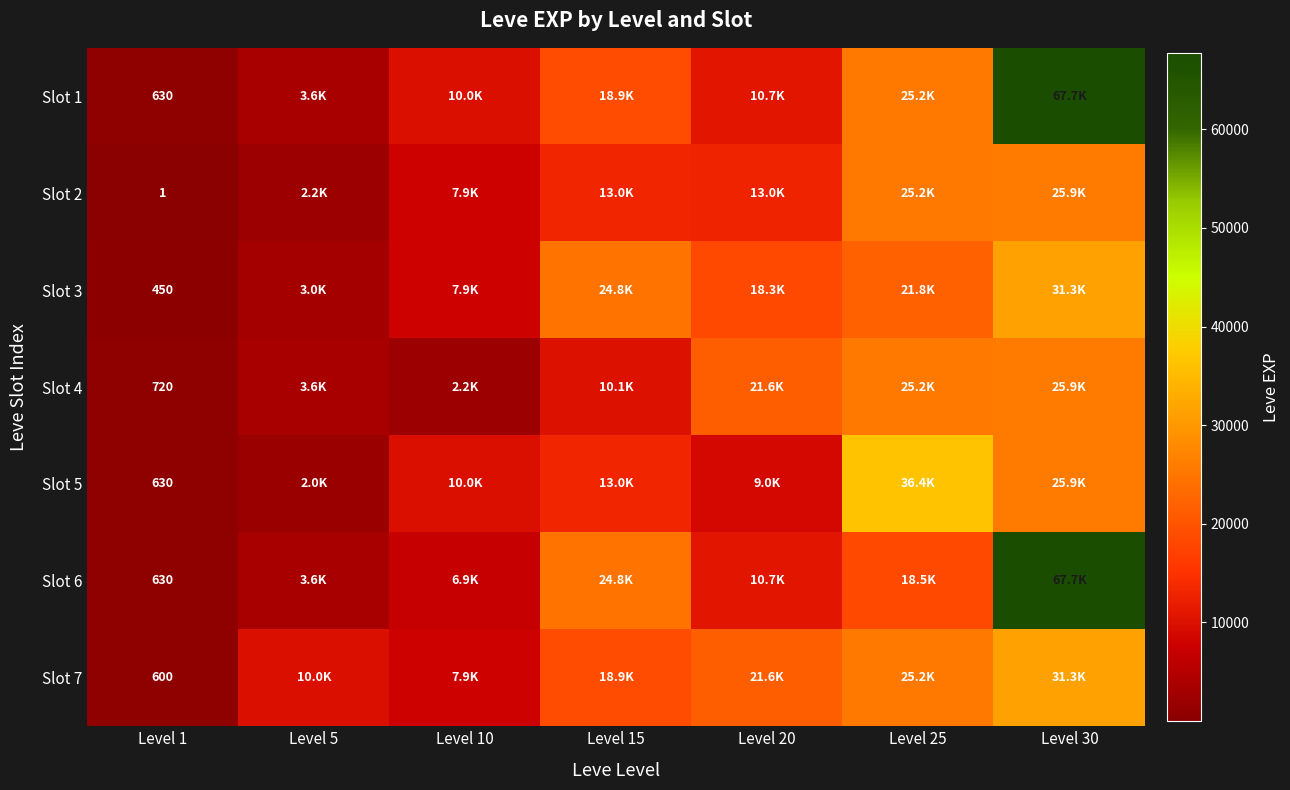

True or false: Slot 3 has a value of 450 at Level 1.

True